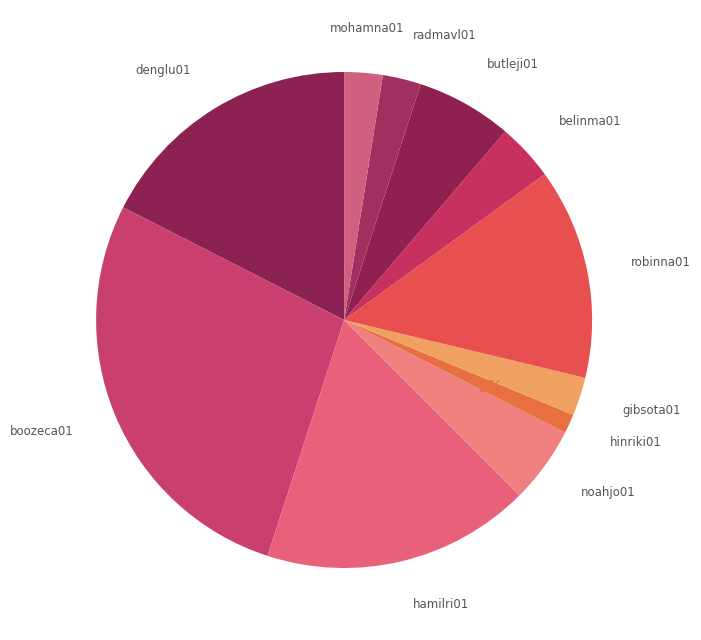

Combined, do butleji01 and boozeca01 account for over 50%?

No